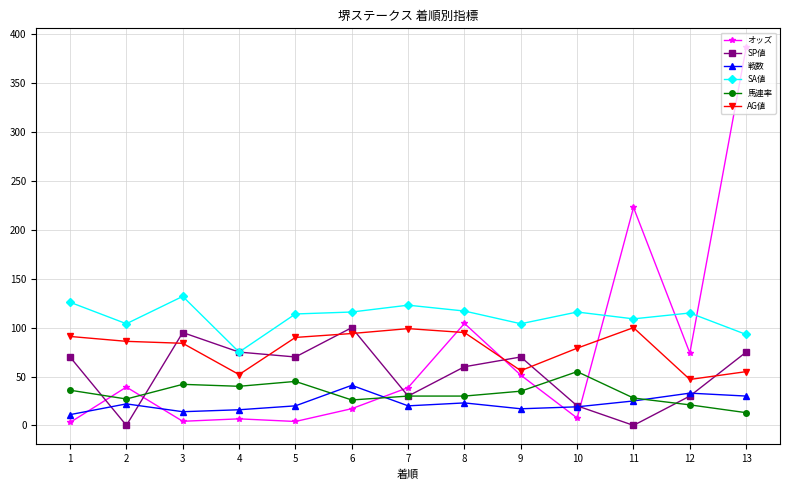

Is the value of SP値 at 10 greater than the value of オッズ at 1?

Yes